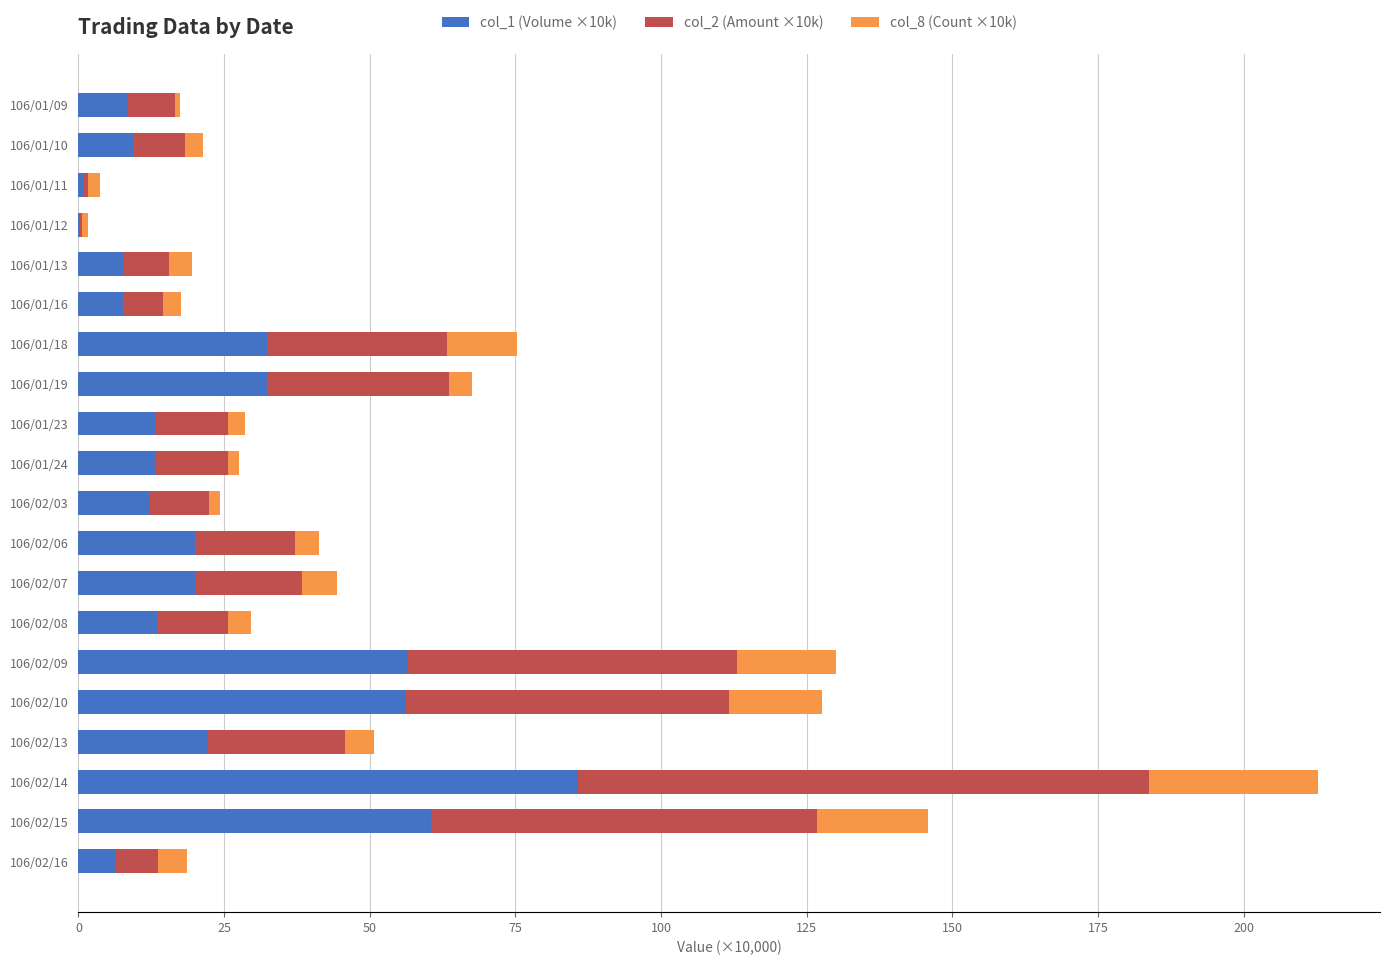

The col_1 (Volume ×10k) series shows 0.3 at 106/01/12. True or false?

True